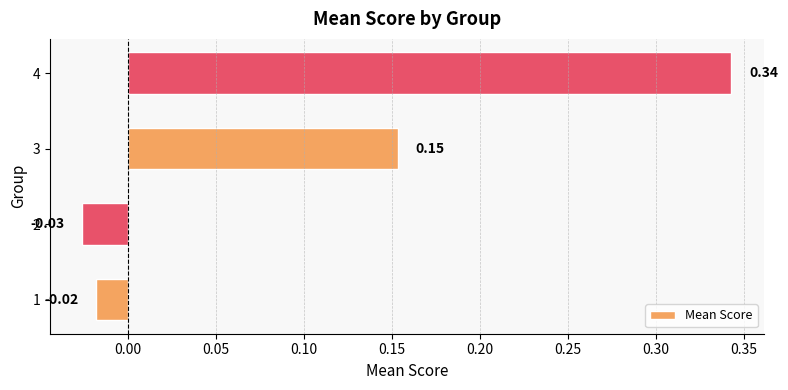

Which label corresponds to the largest value in the chart?

4